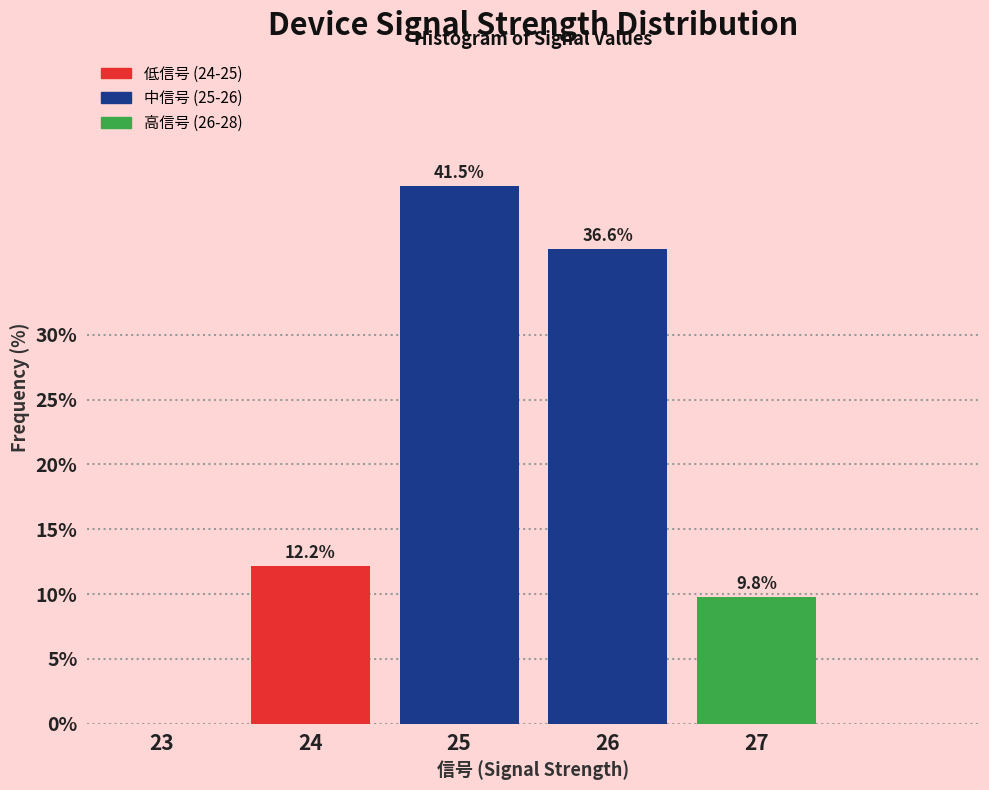

Reading left to right, list all the values displayed in this chart.

23=0.0	24=12.2	25=41.5	26=36.6	27=9.8